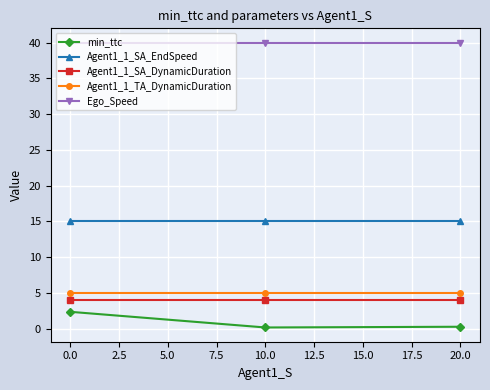

List the series in order of their peak value, lowest first.

min_ttc, Agent1_1_SA_DynamicDuration, Agent1_1_TA_DynamicDuration, Agent1_1_SA_EndSpeed, Ego_Speed